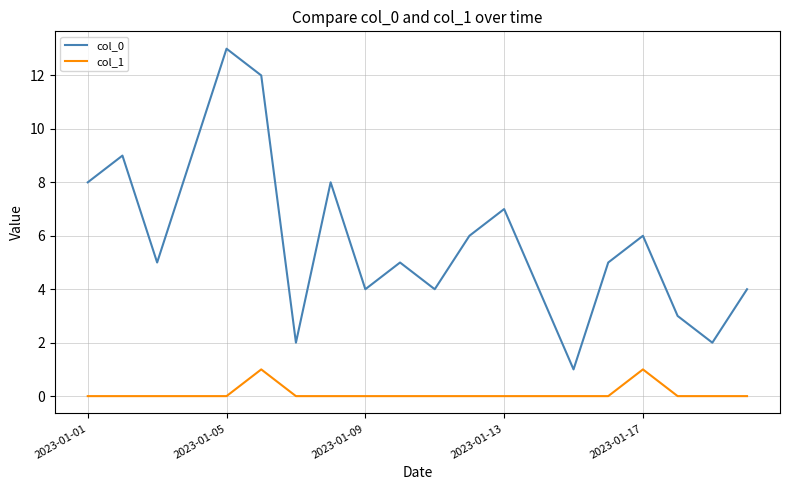

What is the greatest value displayed?

13